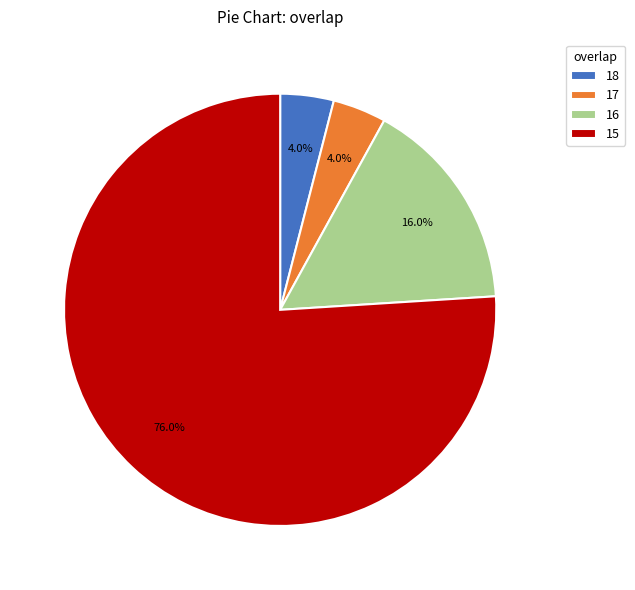

Count the number of slices in the pie.

4